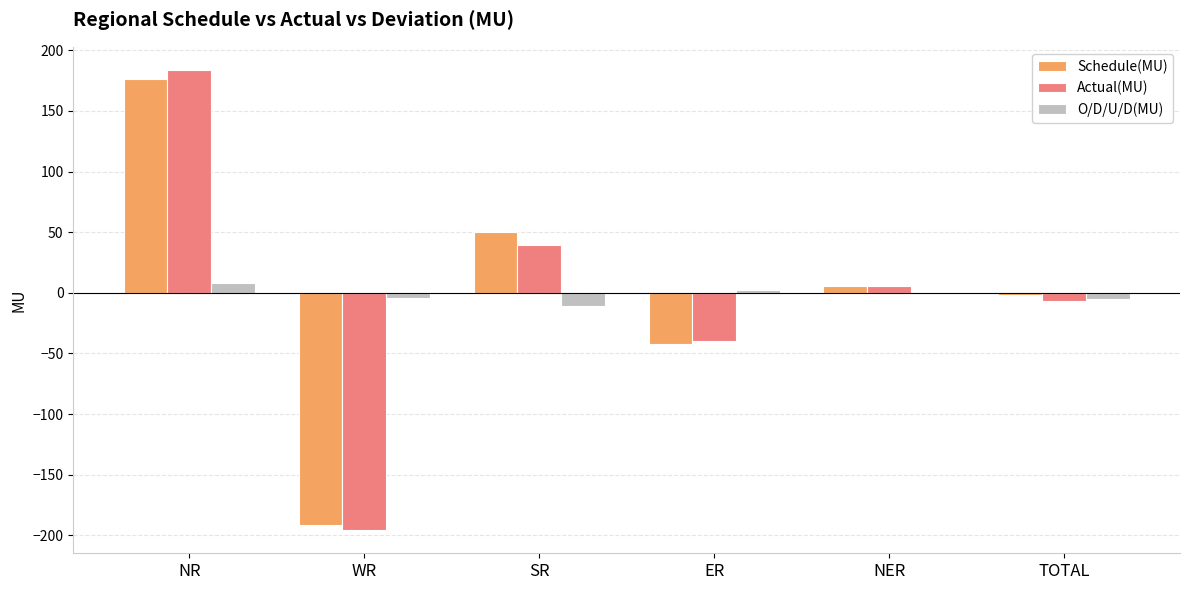

Is it true that Actual(MU) equals -195.8 at WR?

True